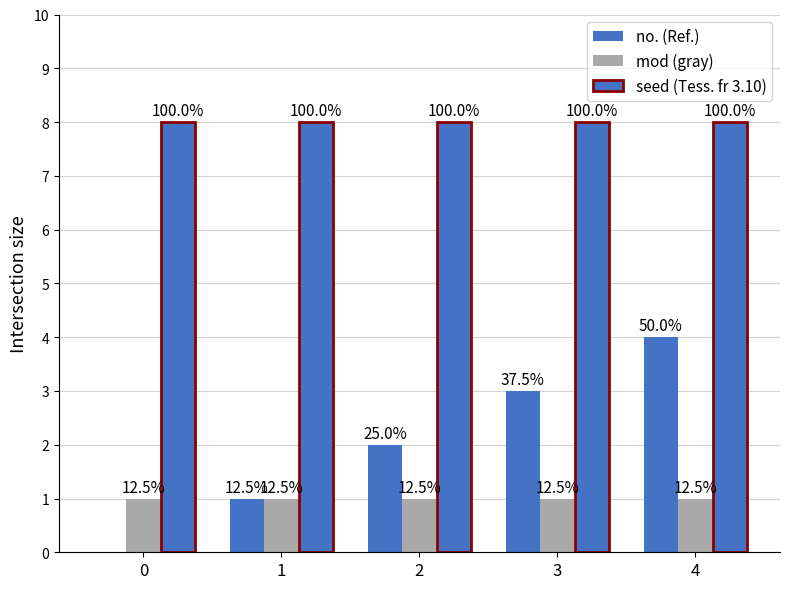

At which category is the sum across all series the highest?

4